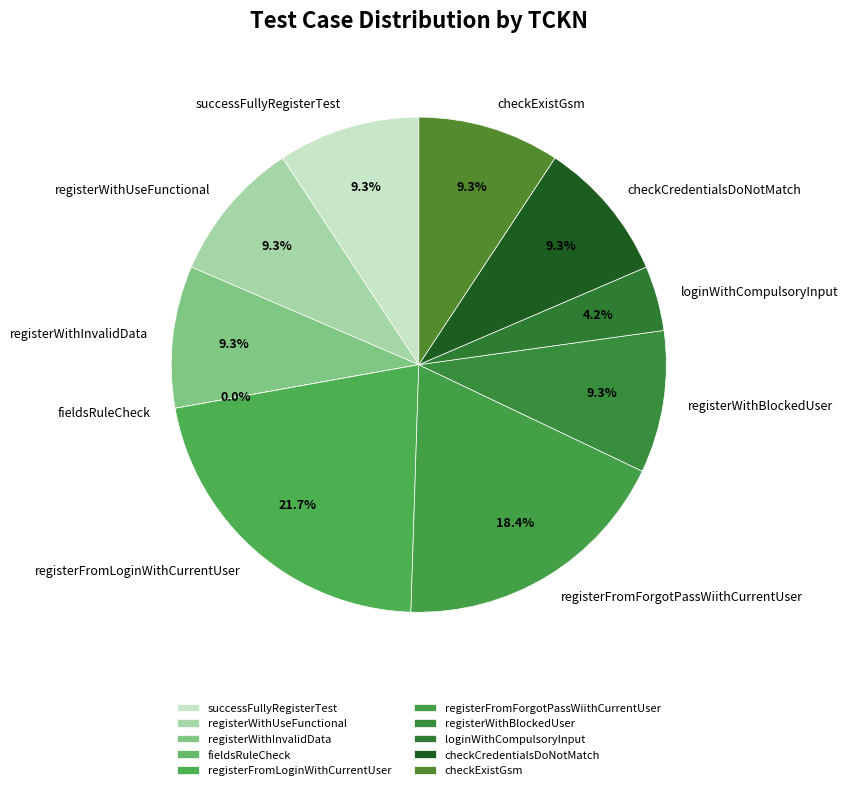

Approximately how many times larger is the value at loginWithCompulsoryInput compared to registerWithBlockedUser?

0.5